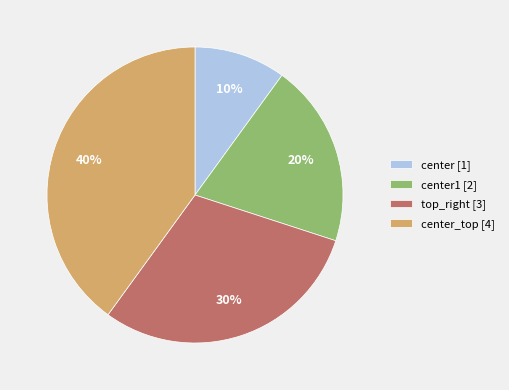

To the nearest percent, what is the difference between the center1 [2] and center_top [4] slice percentages?

20%